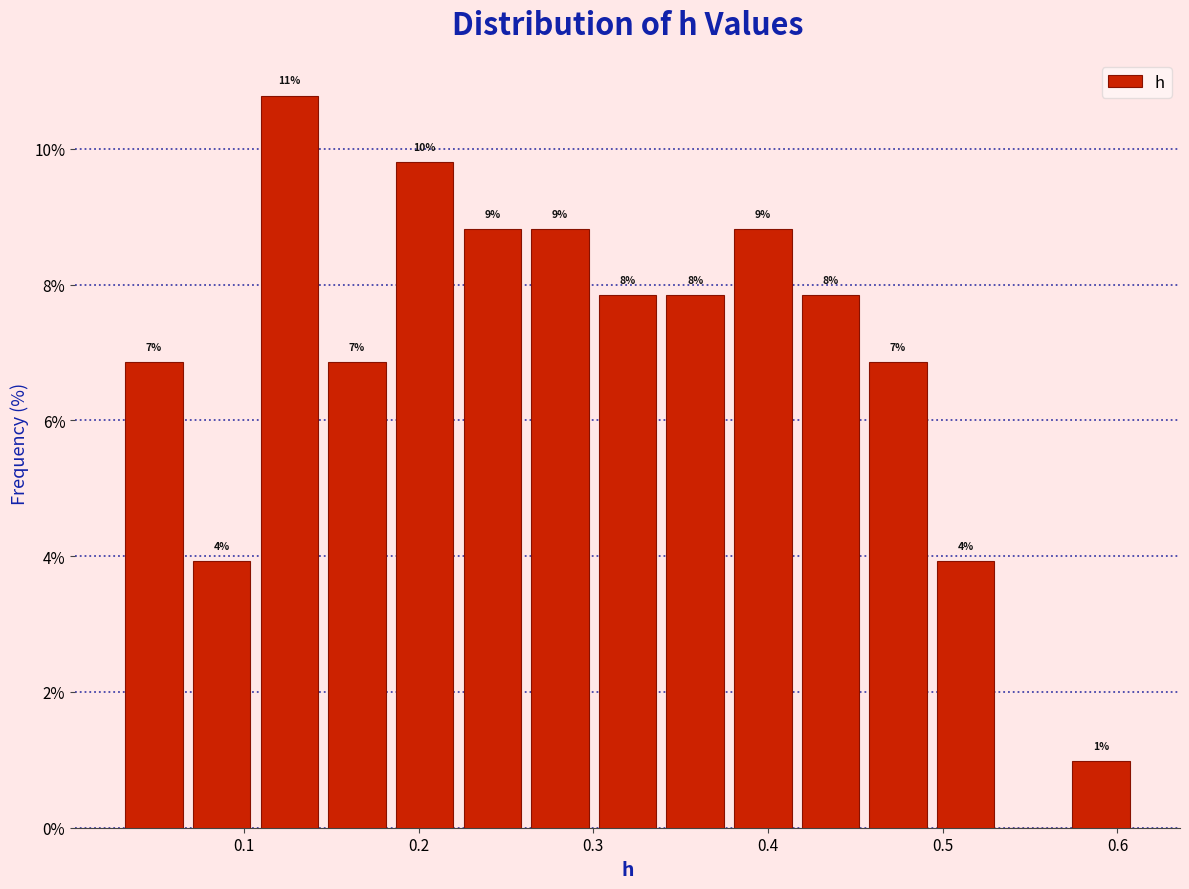

Around what value on the x-axis is the tallest bar? Give the approximate position of its centre, as read against the axis.

0.13